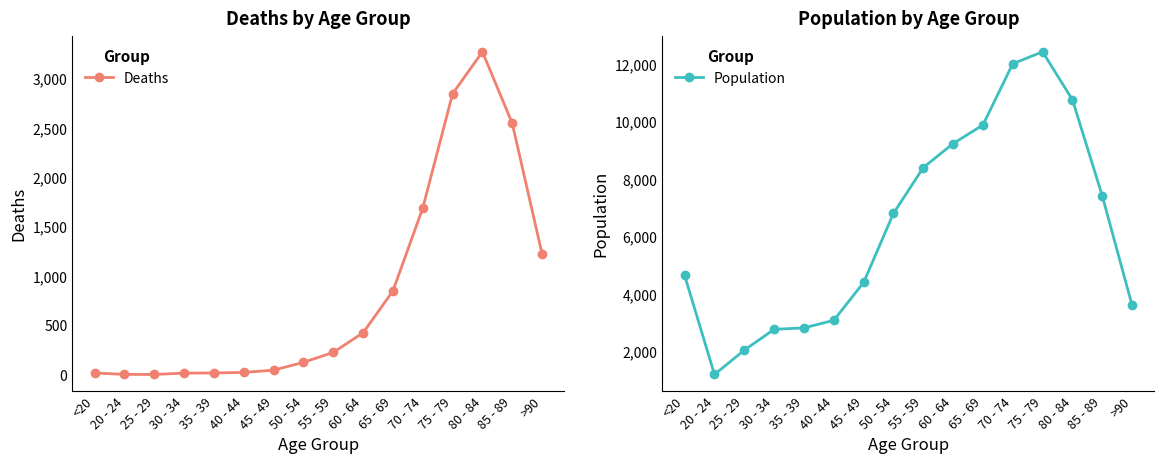

What is the approximate value of Deaths at 30 - 34, to the nearest 10?

20